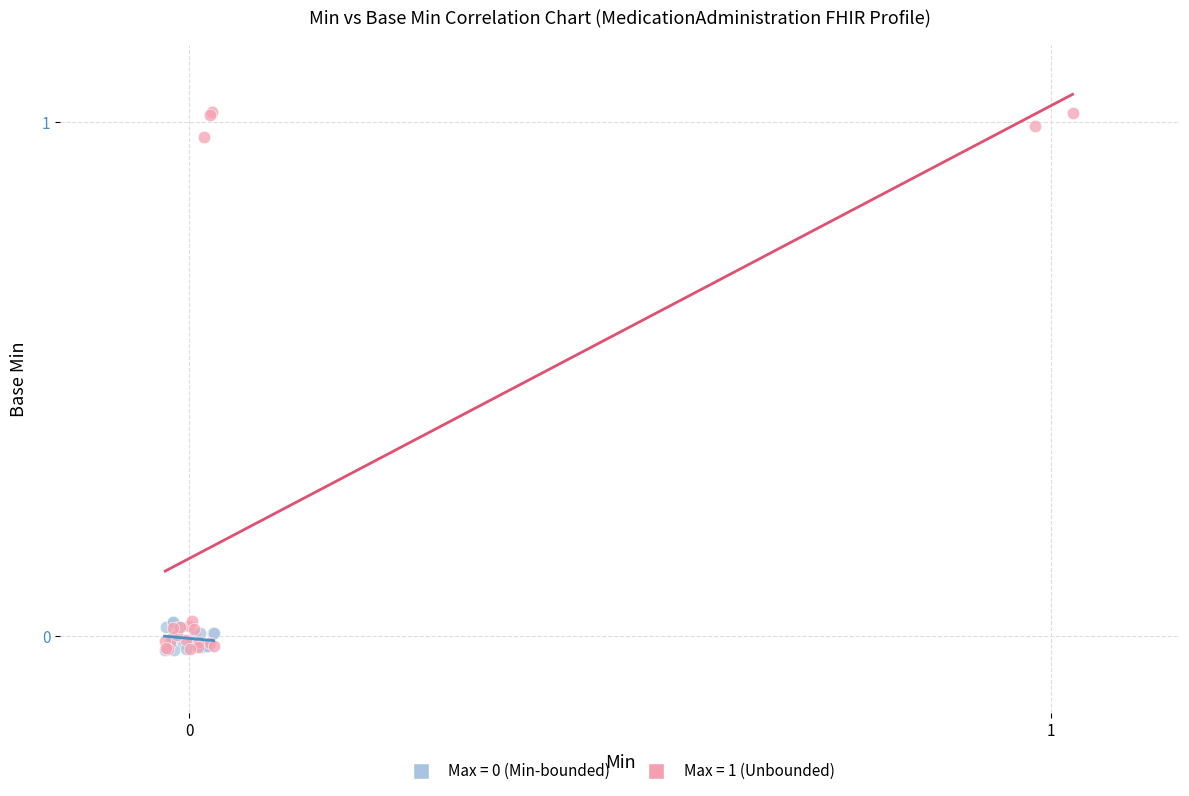

Which series has the widest spread of Y values?

Max = 1 (Unbounded)